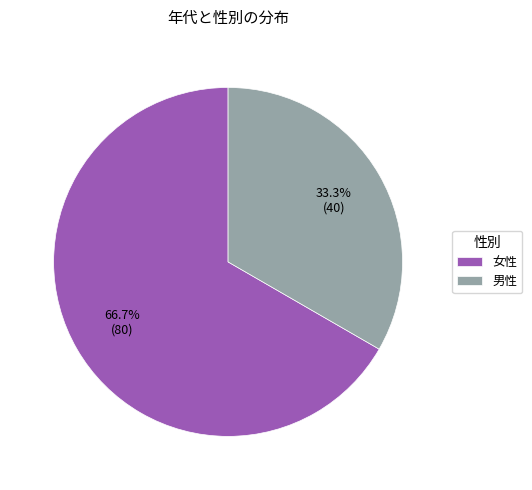

Approximately how many times larger is the value at 女性 compared to 男性?

2.0